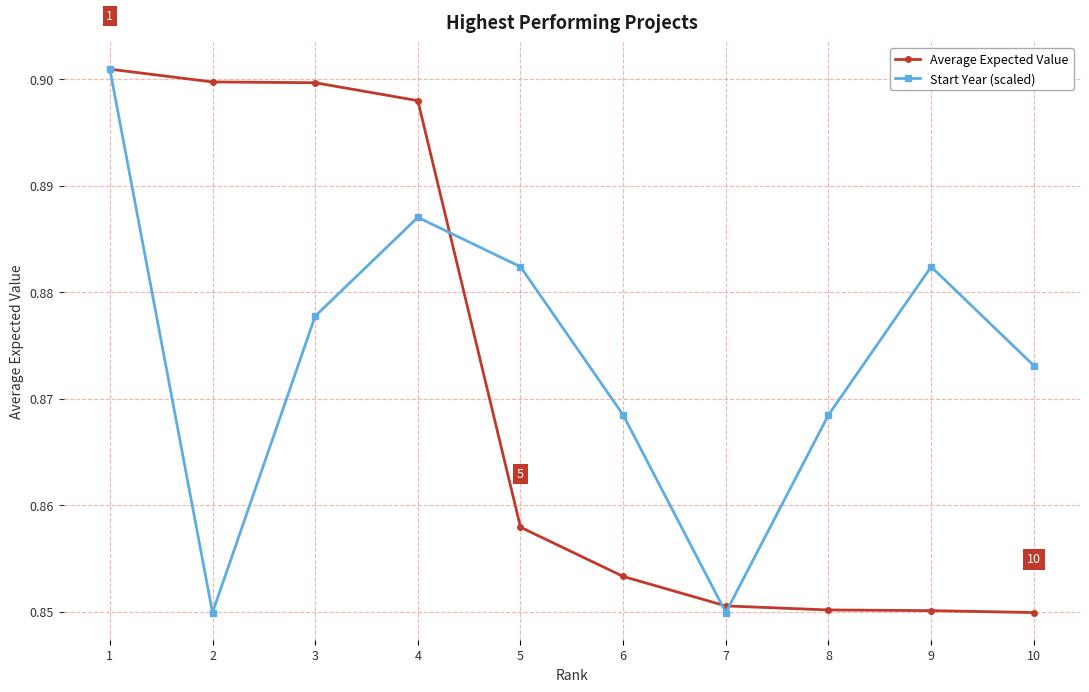

Rank the series at 4 from lowest to highest value.

Start Year (scaled), Average Expected Value